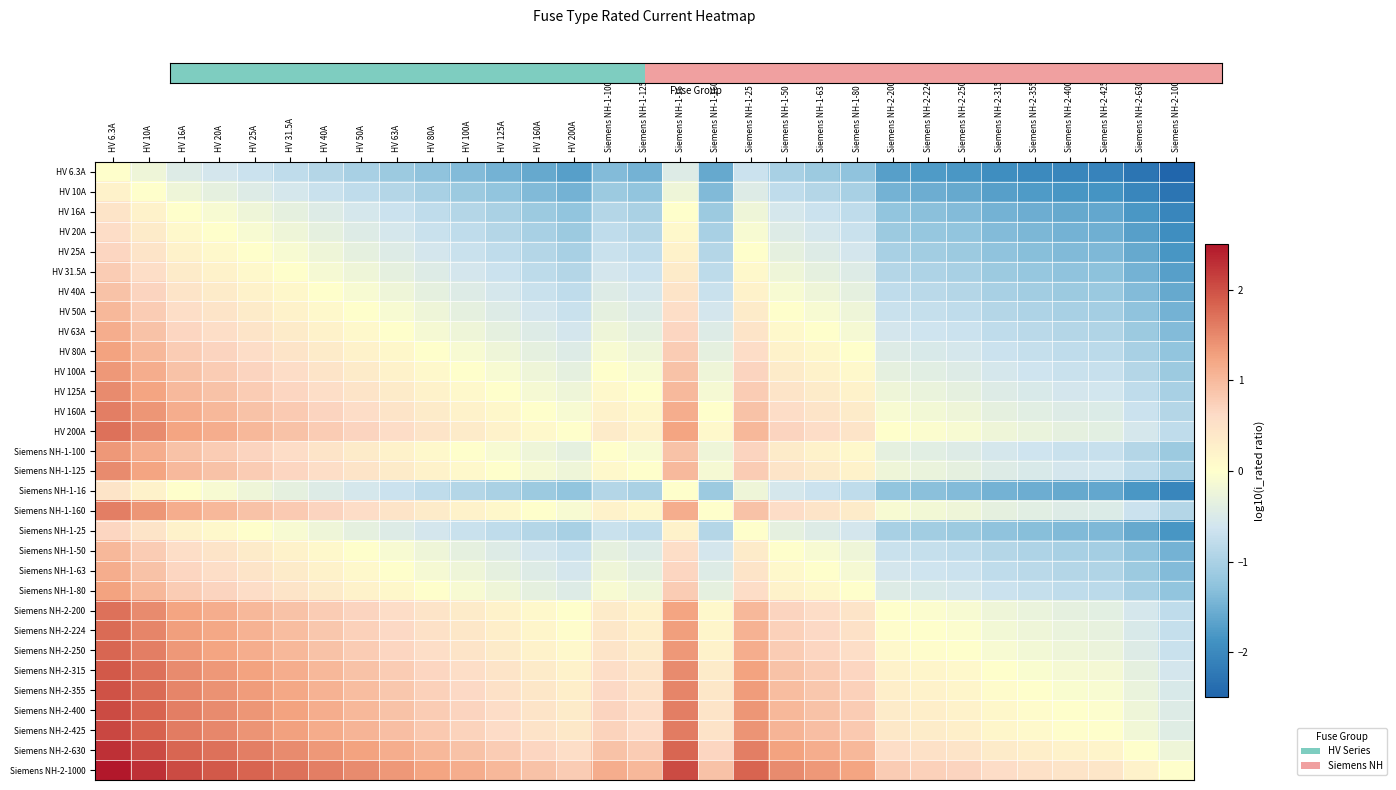

Between Siemens NH-1-25 and HV 20A, which is larger?

Siemens NH-1-25